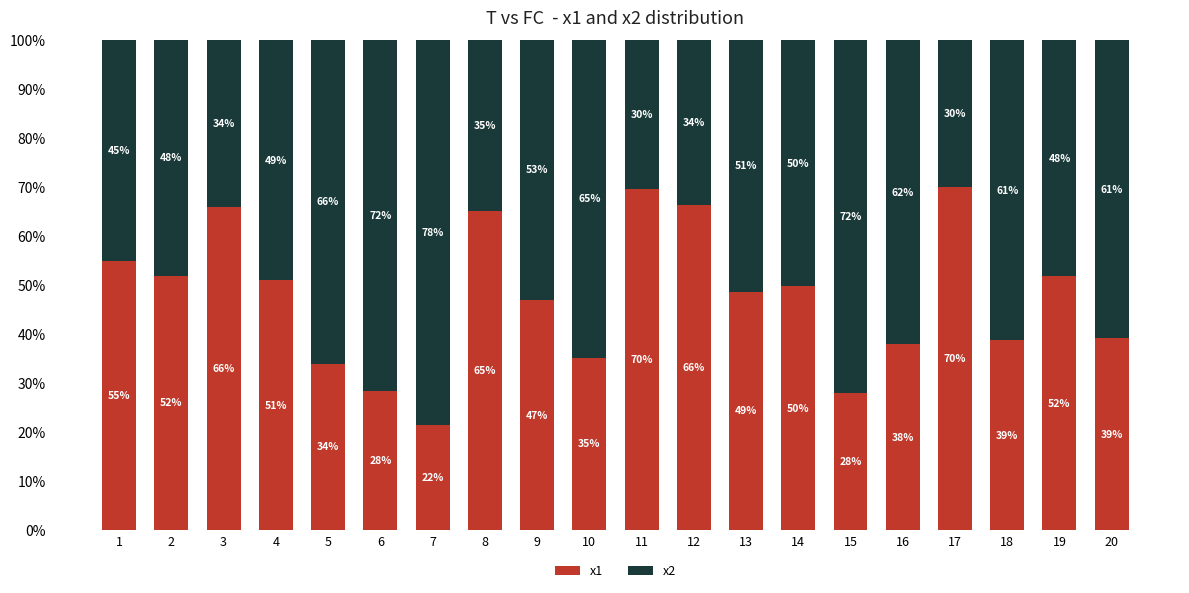

What is the total value across all series at 2?

100.0